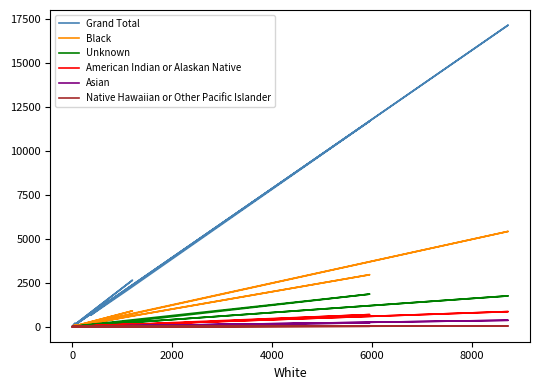

Reading left to right, extract all data points from this chart.

Grand Total: 116	140	17147	3	1637	646	2052	11684	91	2	2642	6	199	45
Black: 24	21	5417	0	505	154	556	2954	22	0	897	2	108	20
Unknown: 25	16	1748	0	139	83	275	1850	25	0	330	1	18	6
American Indian or Alaskan Native: 2	14	855	0	108	15	72	686	1	0	148	0	9	0
Asian: 2	8	362	1	36	23	51	216	5	0	55	1	6	6
Native Hawaiian or Other Pacific Islander: 0	0	37	0	3	1	4	22	0	0	5	0	0	0